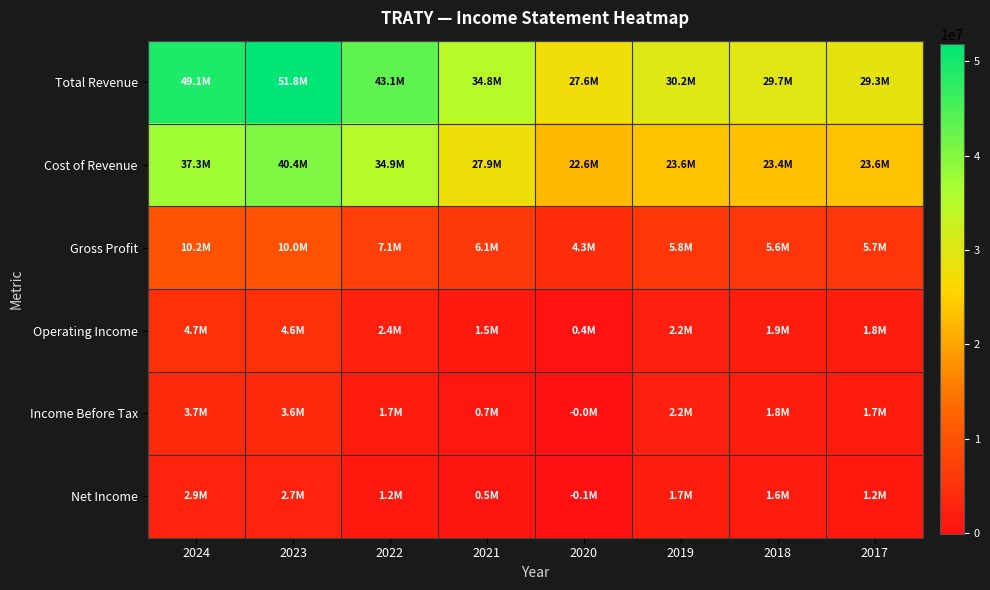

Which category has the highest value across all series?

2023